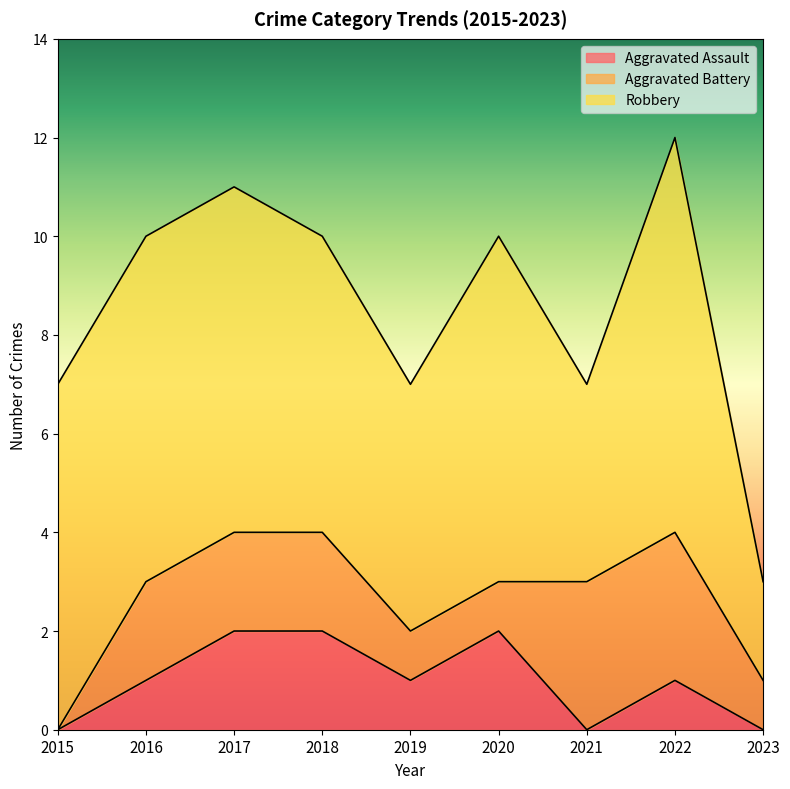

How many intersections are there between Aggravated Battery and Aggravated Assault?

1